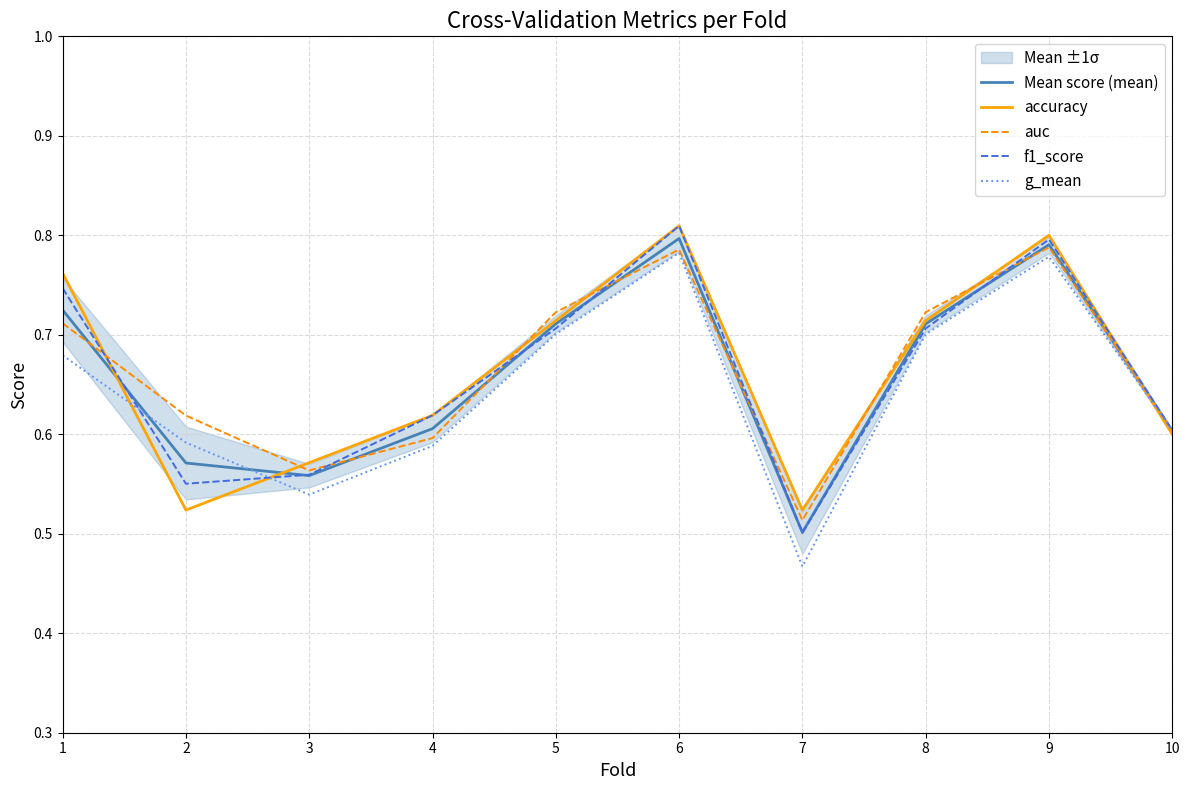

The value of accuracy at 6 is 1.3. True or false?

False